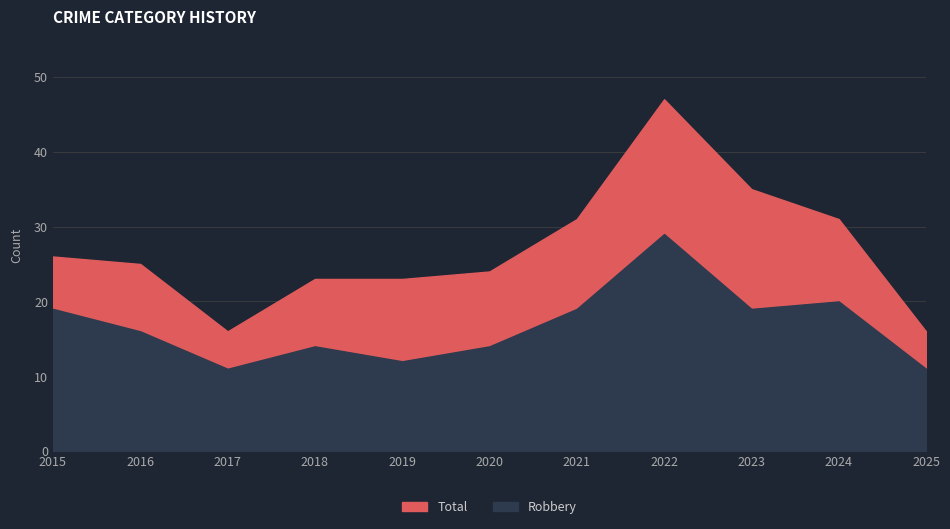

Is the value of Robbery at 2021 greater than the value of Total at 2021?

No